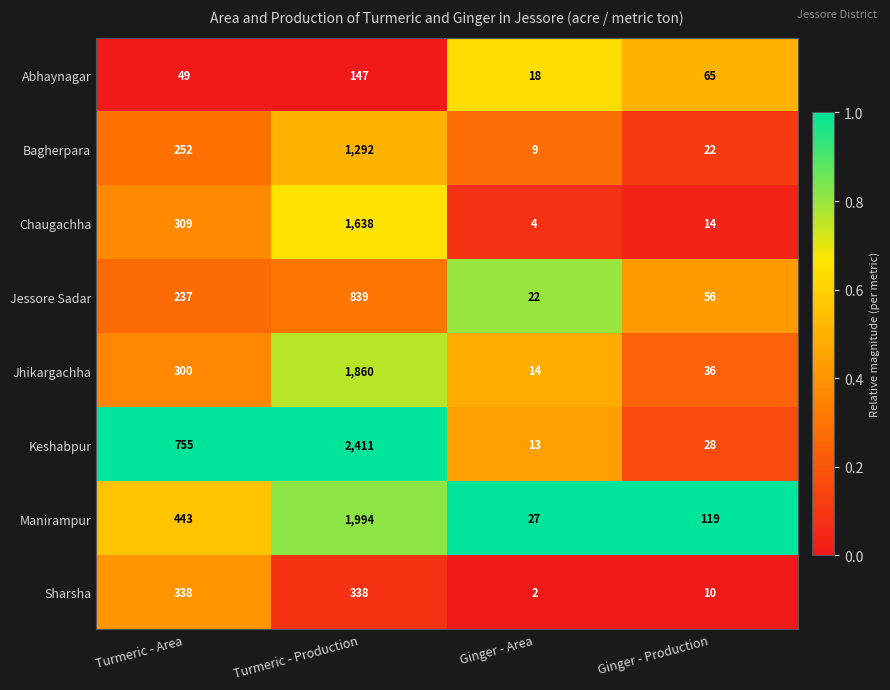

Is the value of Jhikargachha at Turmeric - Production greater than the value of Keshabpur at Turmeric - Production?

No